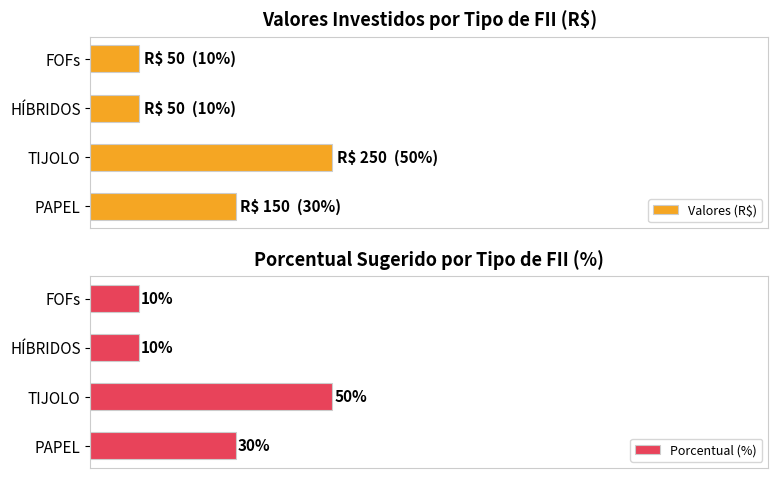

At which label is Porcentual (%) closest to 30?

PAPEL